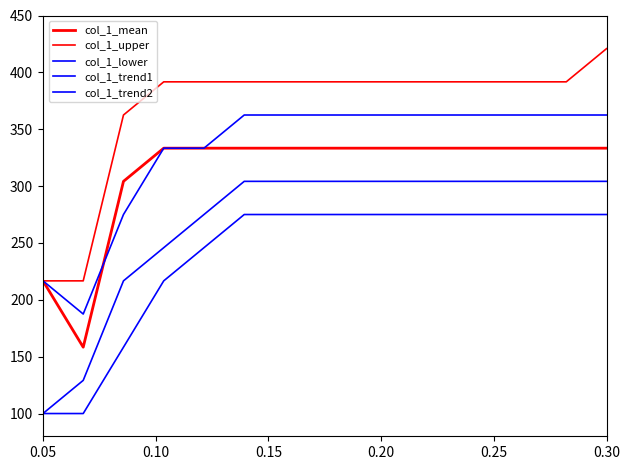

How many values in the col_1_trend2 series exceed 304?

10